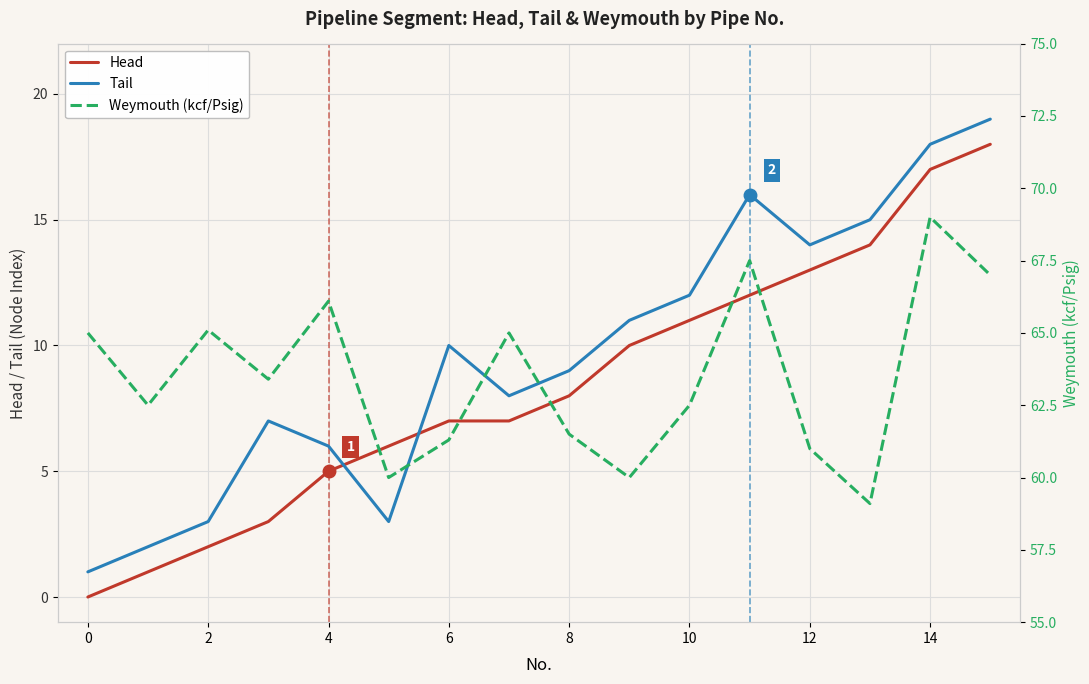

Is it true that Head equals 12.9 at 8?

False